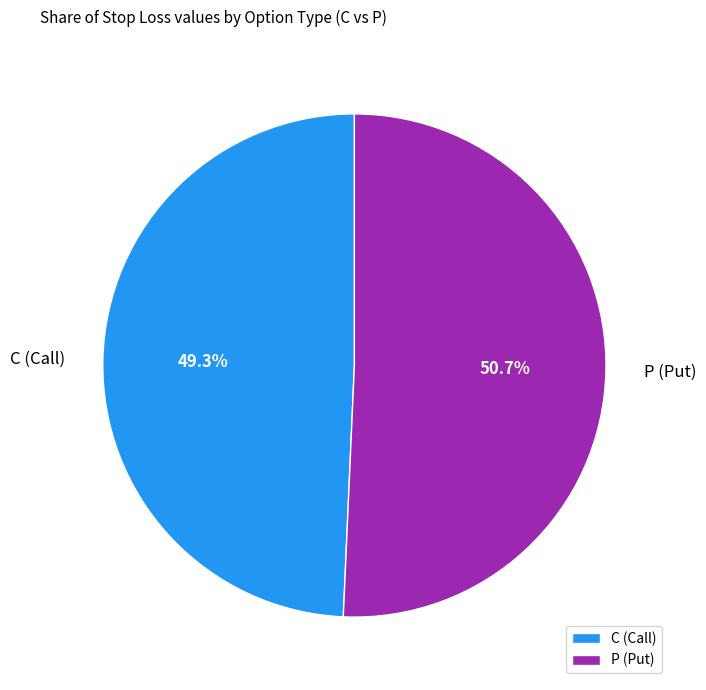

Count the number of slices in the pie.

2